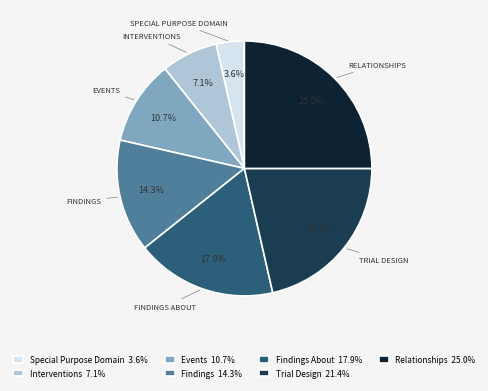

Do Relationships 25.0% and Events 10.7% together represent more than half of the pie?

No